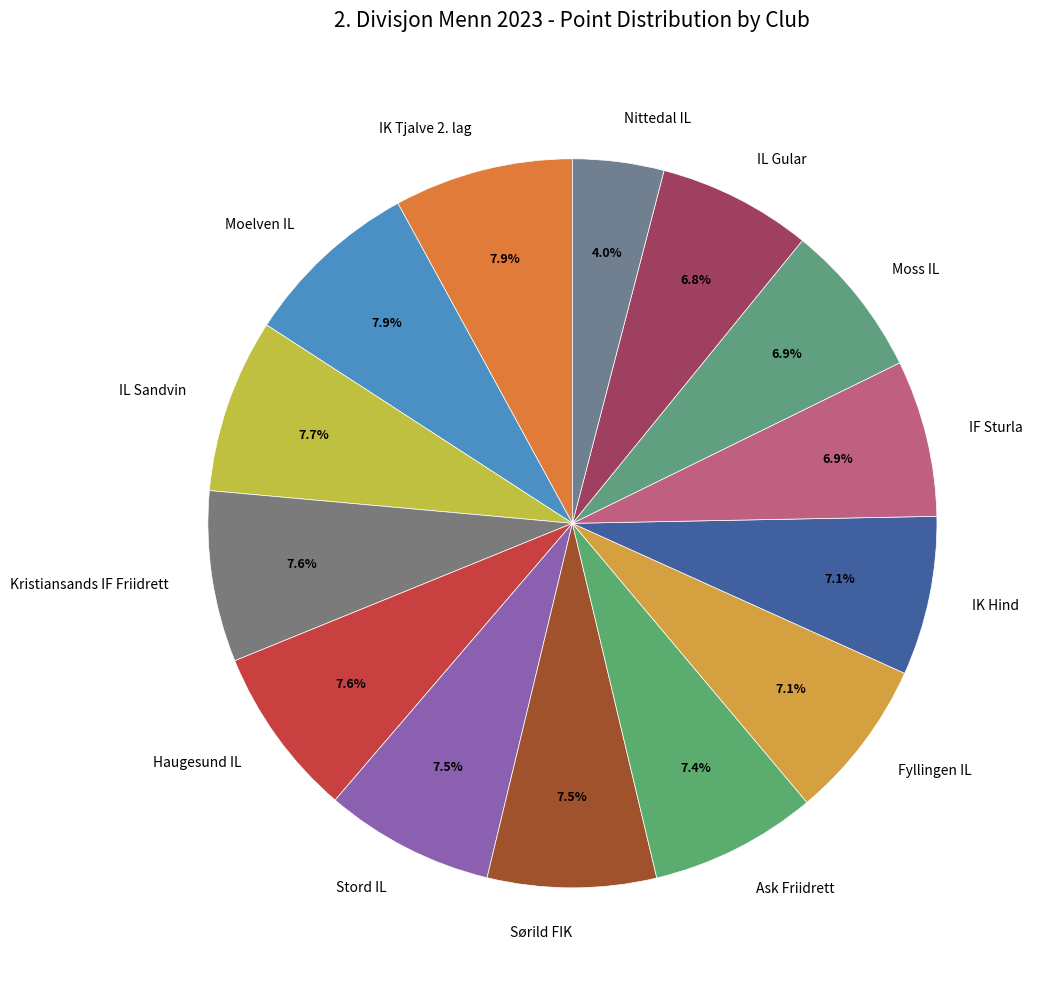

What is the ratio of the value at Moss IL to the value at IF Sturla?

1.0